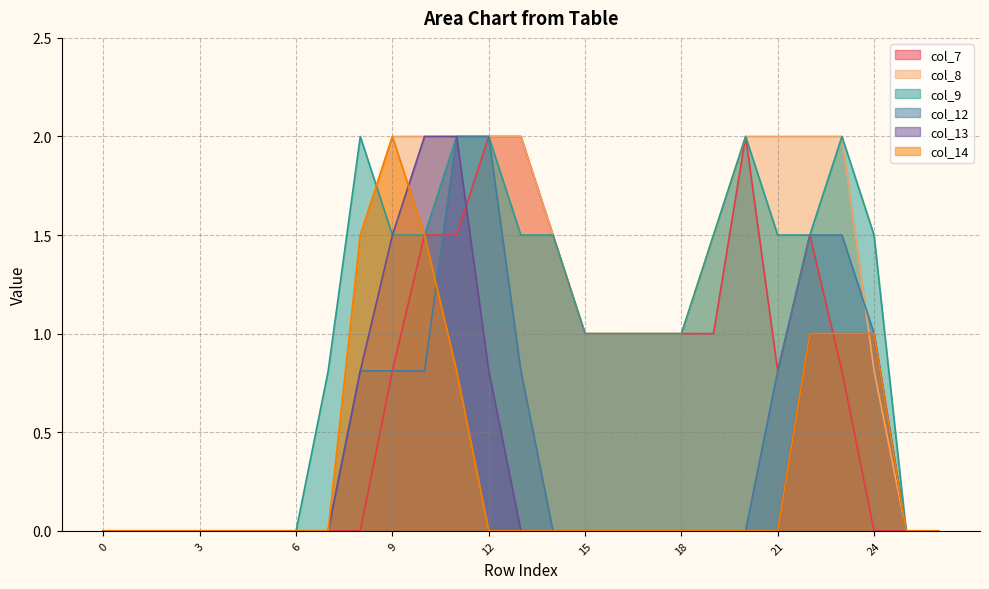

Which series has the largest total across all categories?

col_8